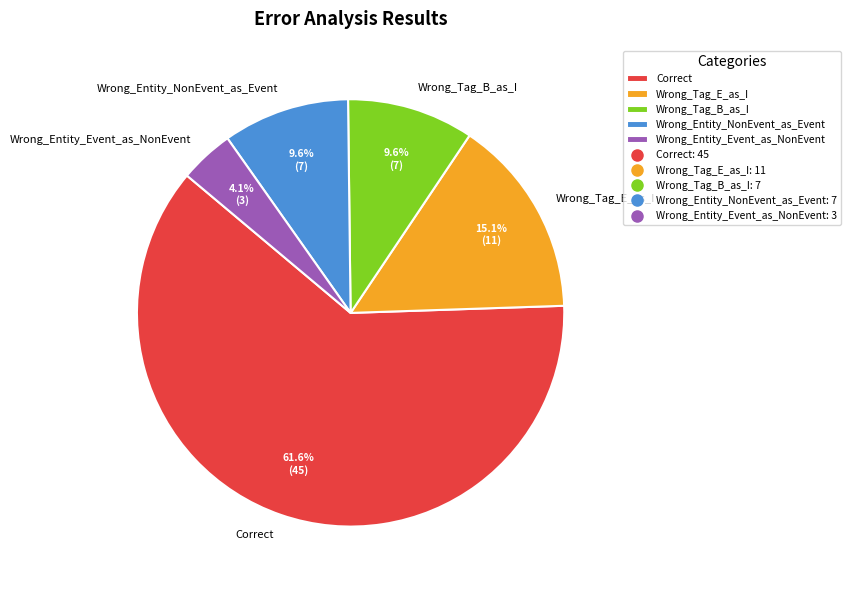

To the nearest percent, what portion does Wrong_Entity_NonEvent_as_Event represent?

10%